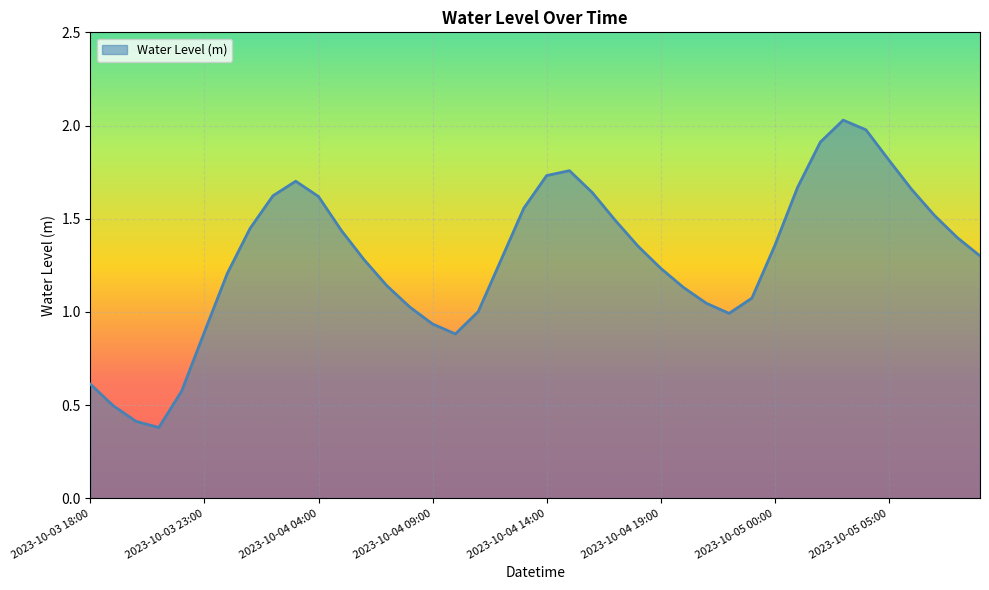

What is the smallest value displayed?

0.4